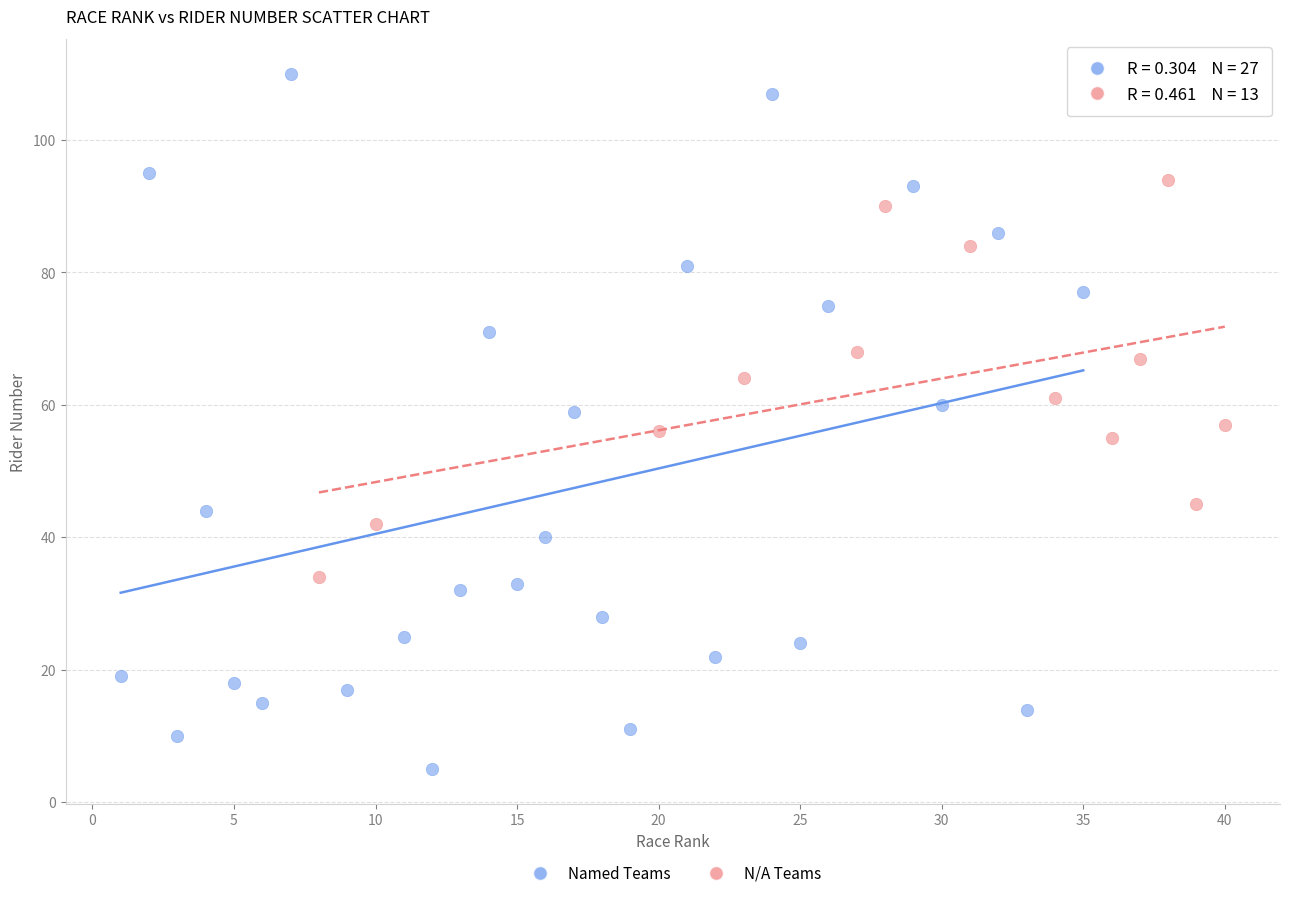

Which series reaches the maximum Y coordinate?

Named Teams